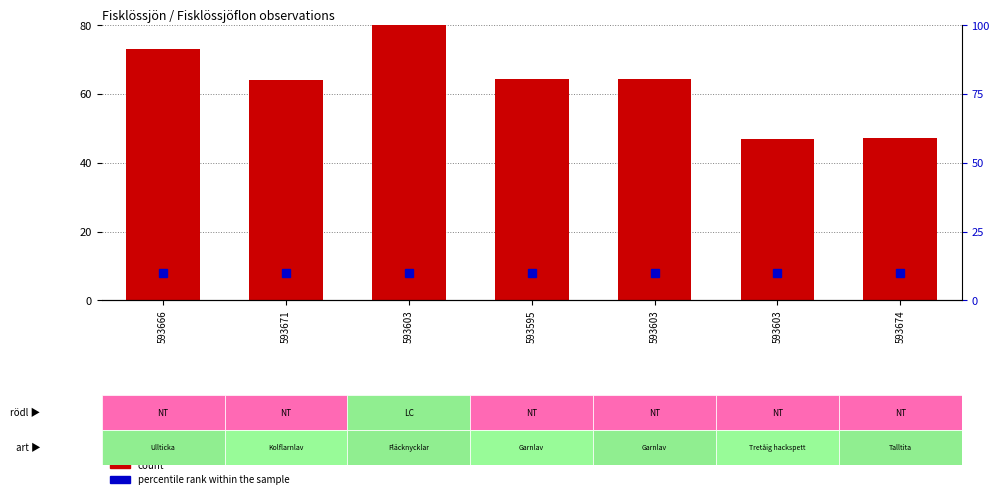

At which label does count first exceed 64?

593666